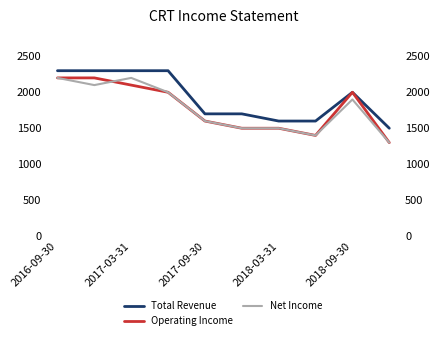

How many lines are shown in the chart?

3